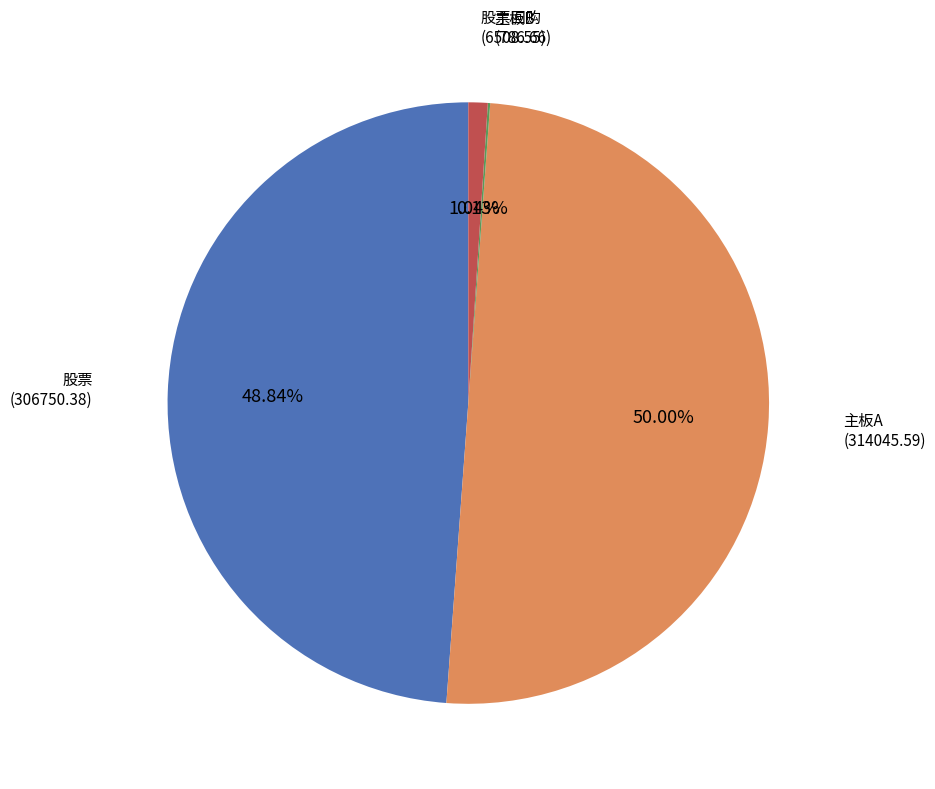

Between 股票回购 and 主板A, which is larger?

主板A